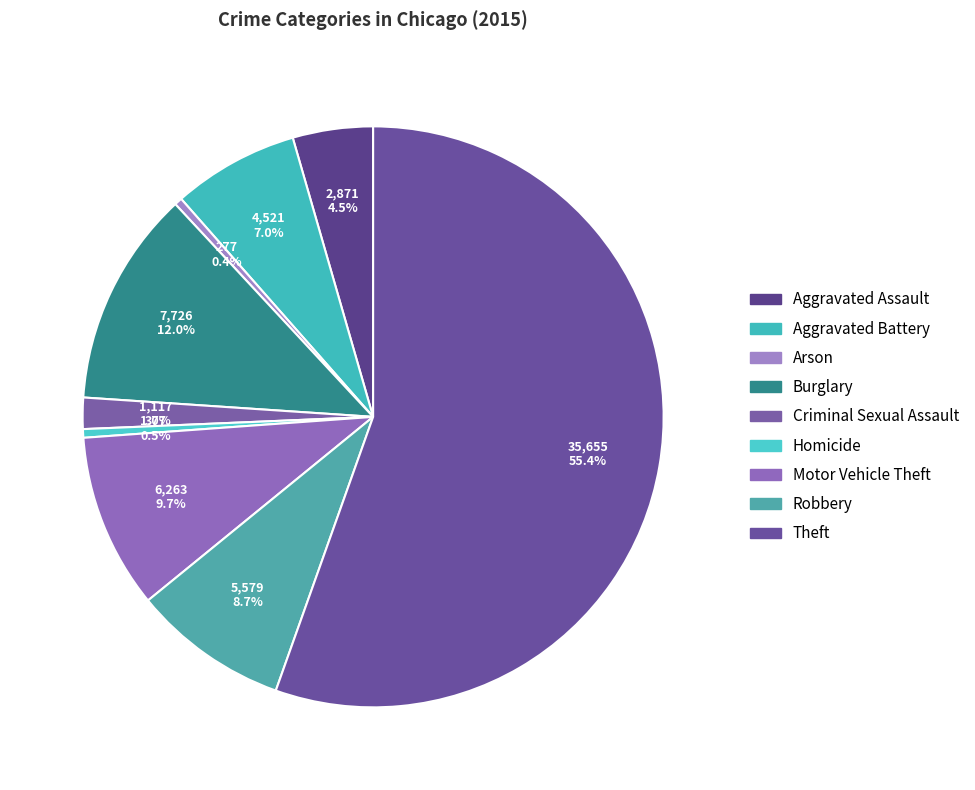

How many slices are in this pie chart?

9